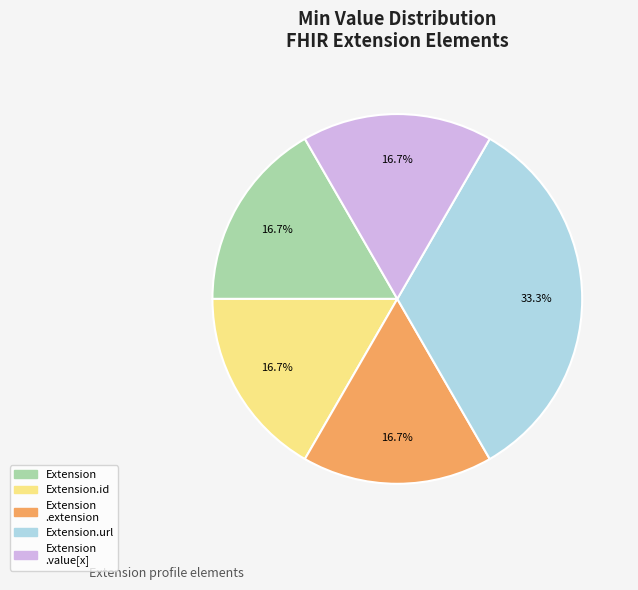

Which has a higher value, Extension.url or Extension?

Extension.url